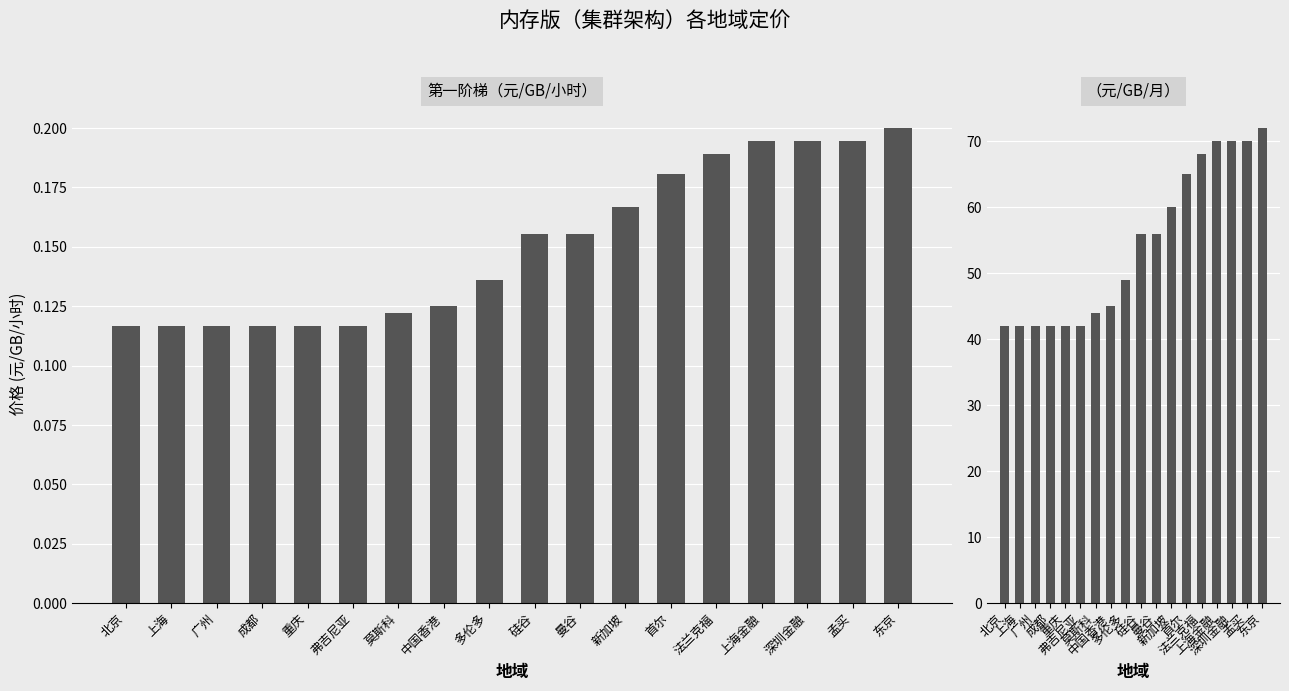

Which series changed the most between 法兰克福 and 东京?

（元/GB/月）